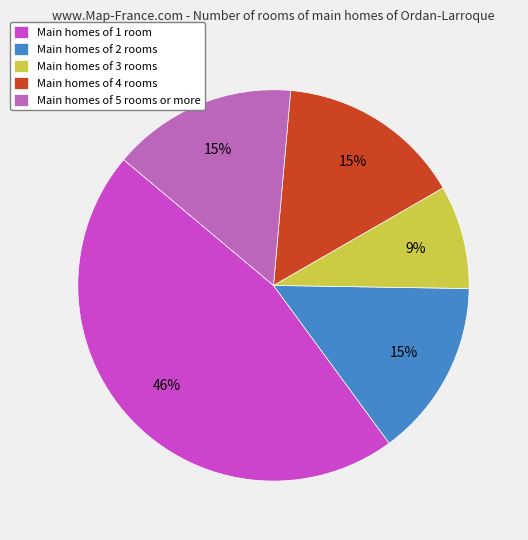

How many slices are in this pie chart?

5